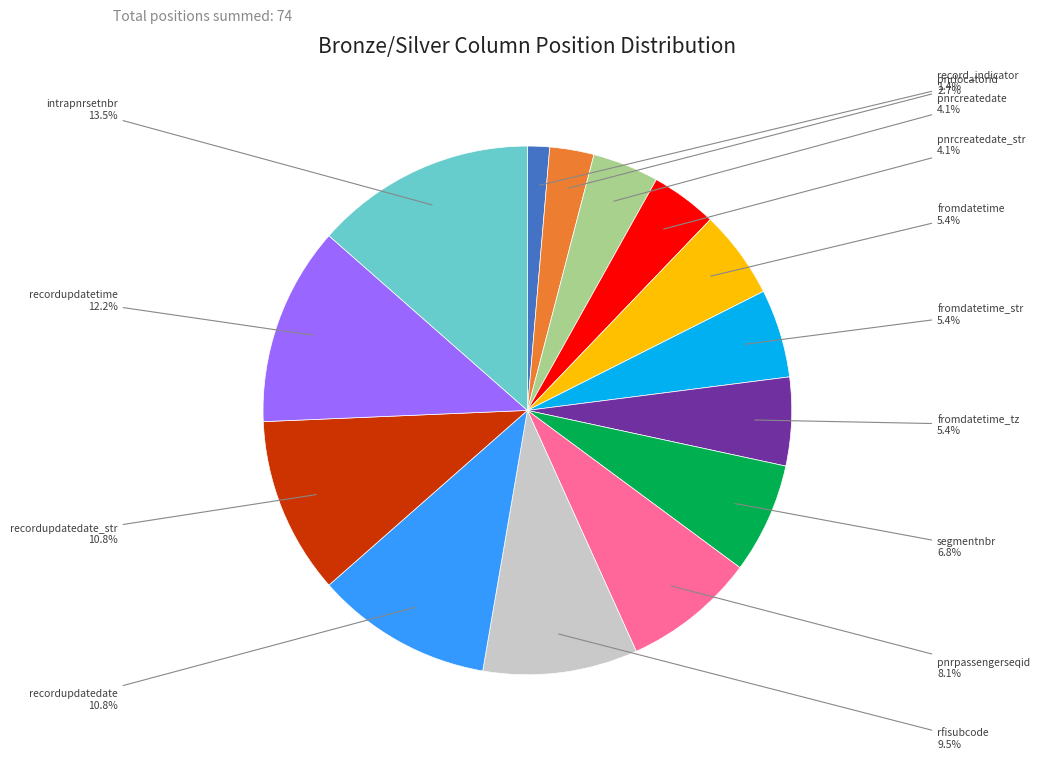

Is there a majority slice in this chart?

No